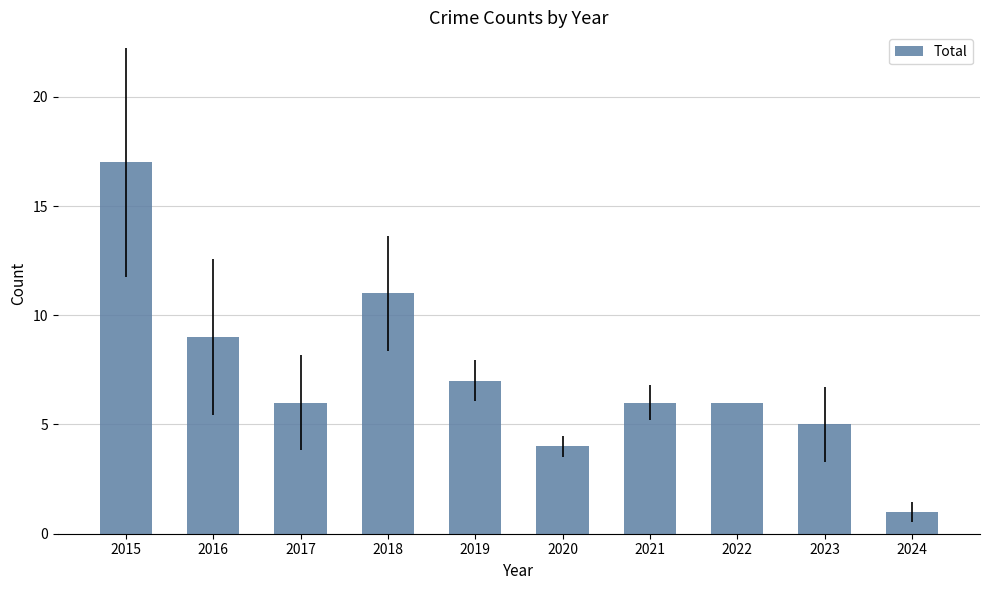

True or false: the data shows 10 at 2015.

False